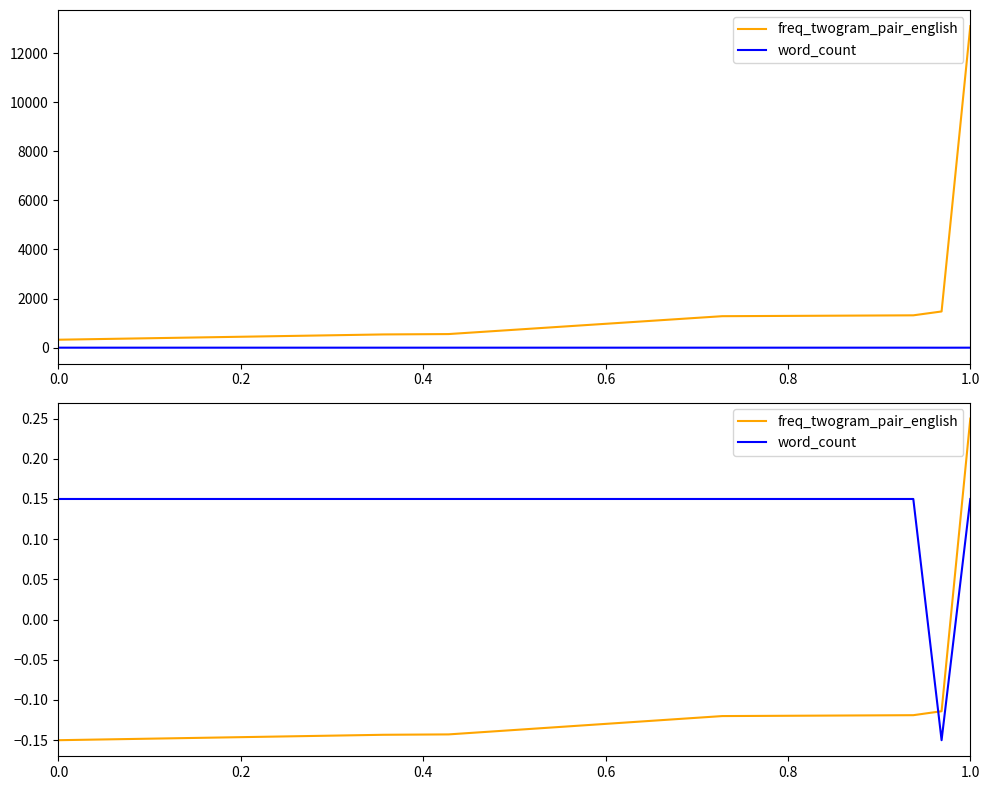

True or false: freq_twogram_pair_english and word_count intersect in this chart.

True